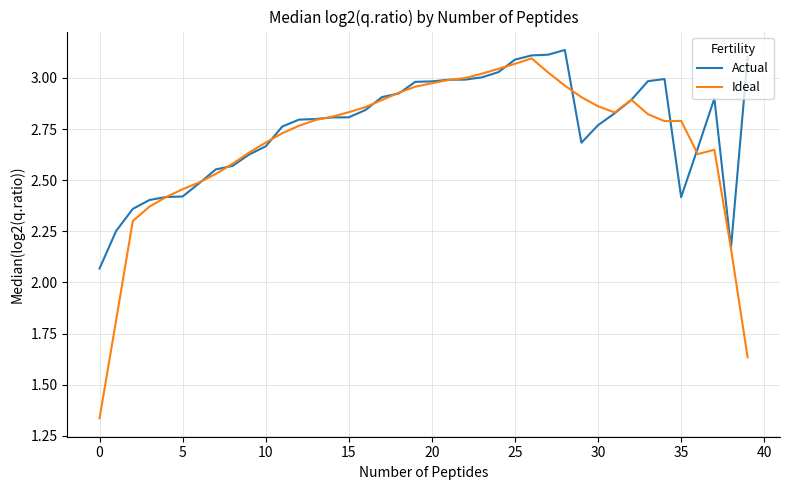

Which series has the widest spread of values?

Ideal